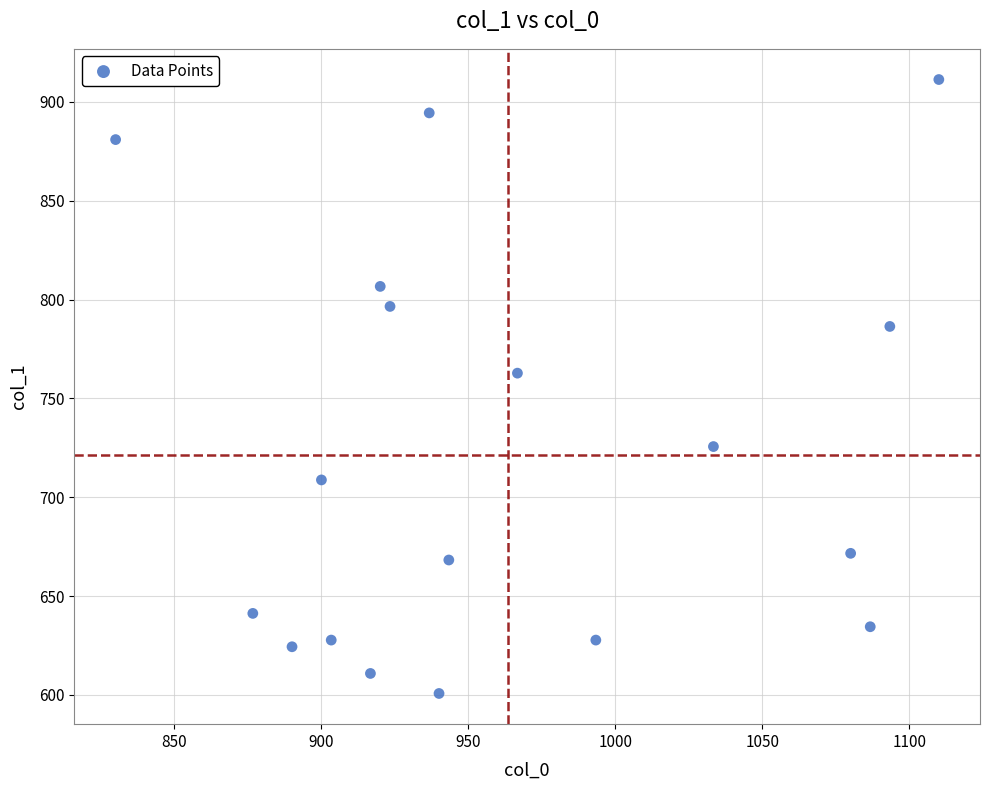

What Y value in the scatter plot is closest to 756?

762.8